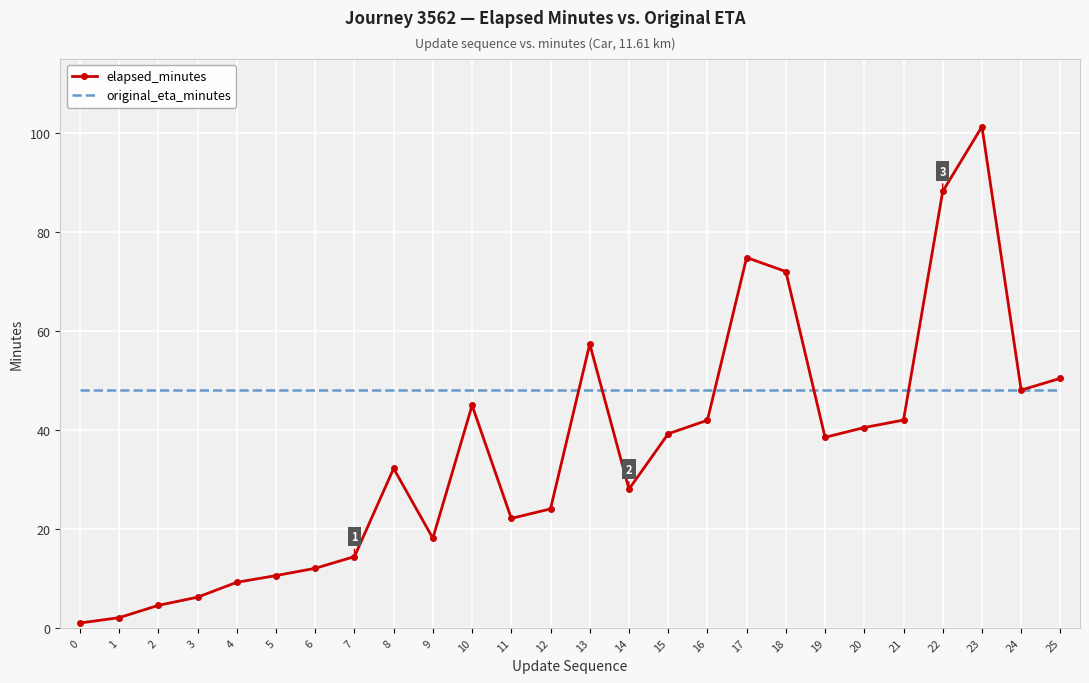

What is the maximum value shown in the chart?

101.3